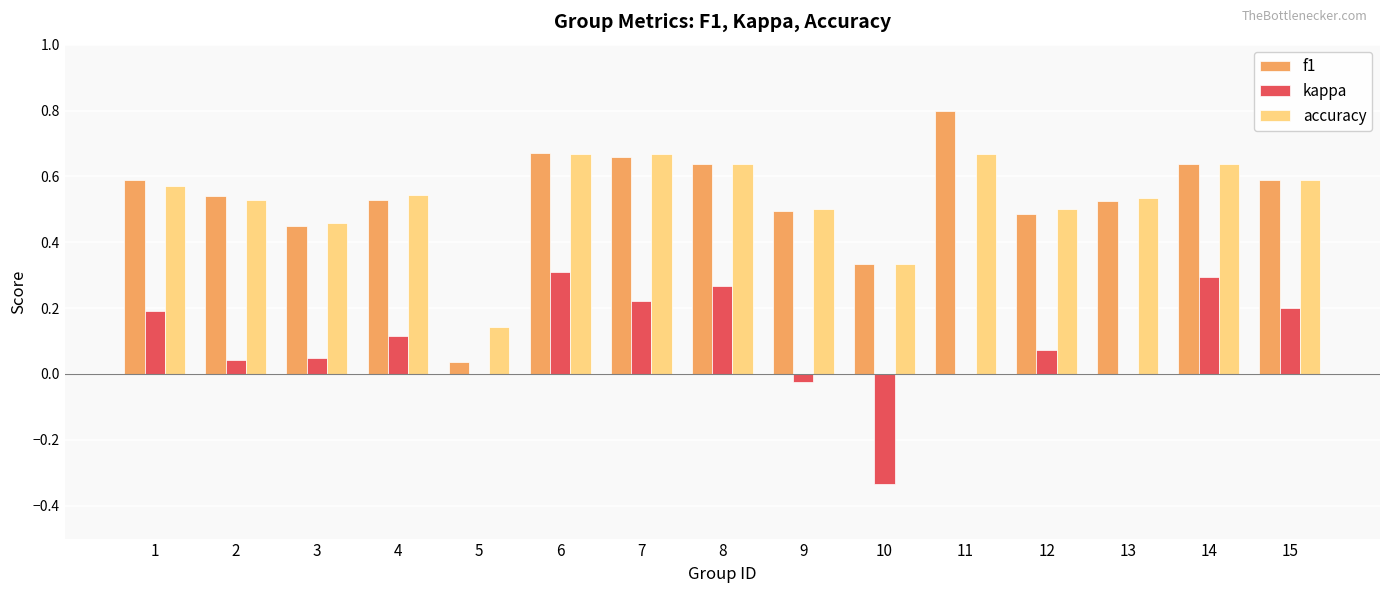

At which category does the chart reach its peak across all series?

11